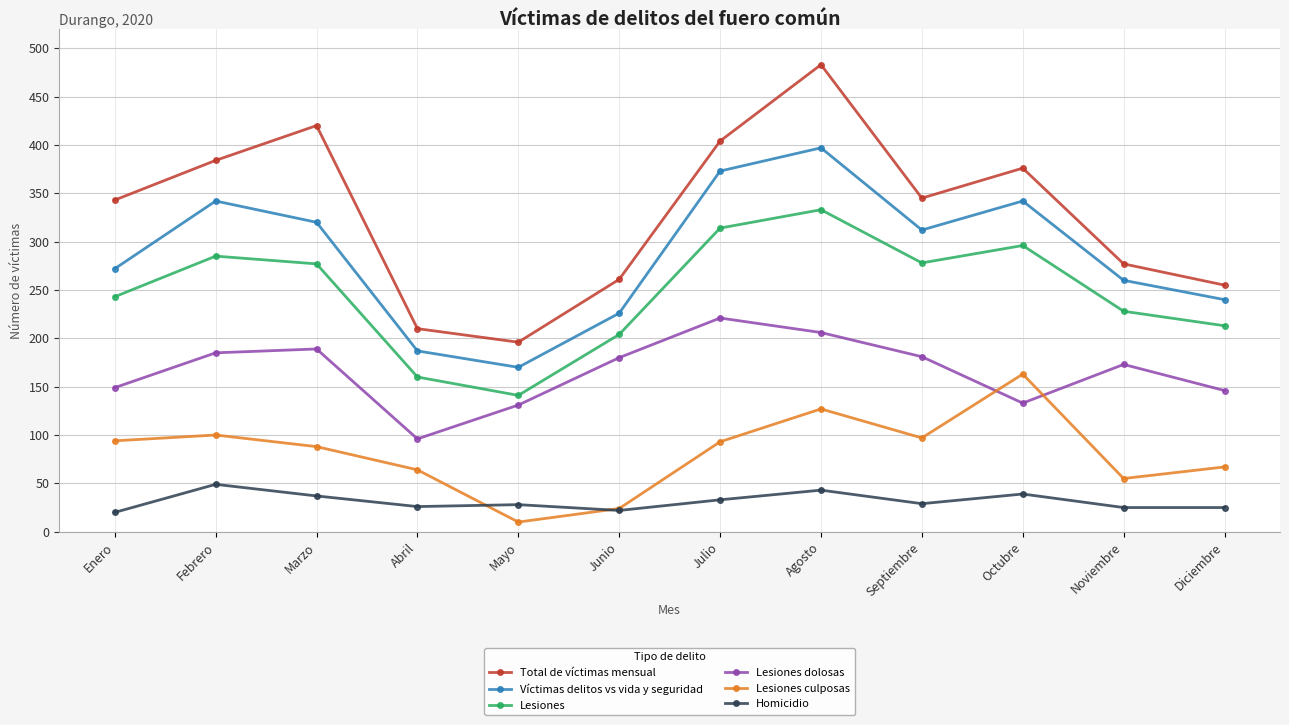

What are all the series names shown in the legend?

Total de víctimas mensual, Víctimas delitos vs vida y seguridad, Lesiones, Lesiones dolosas, Lesiones culposas, Homicidio